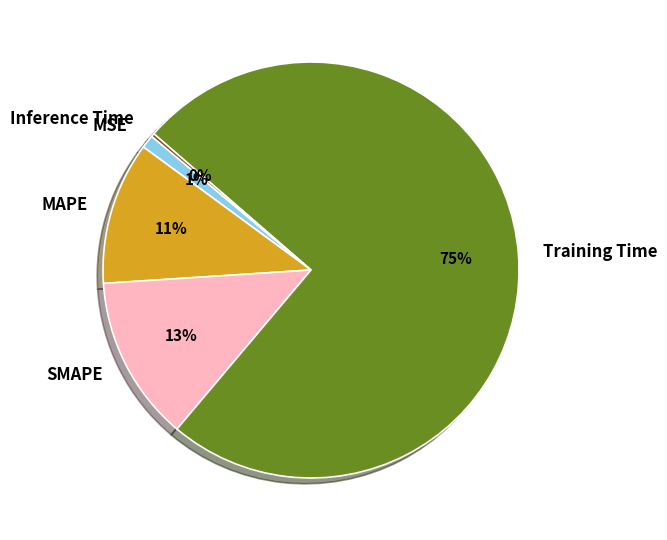

True or false: SMAPE accounts for 2% of the total.

False